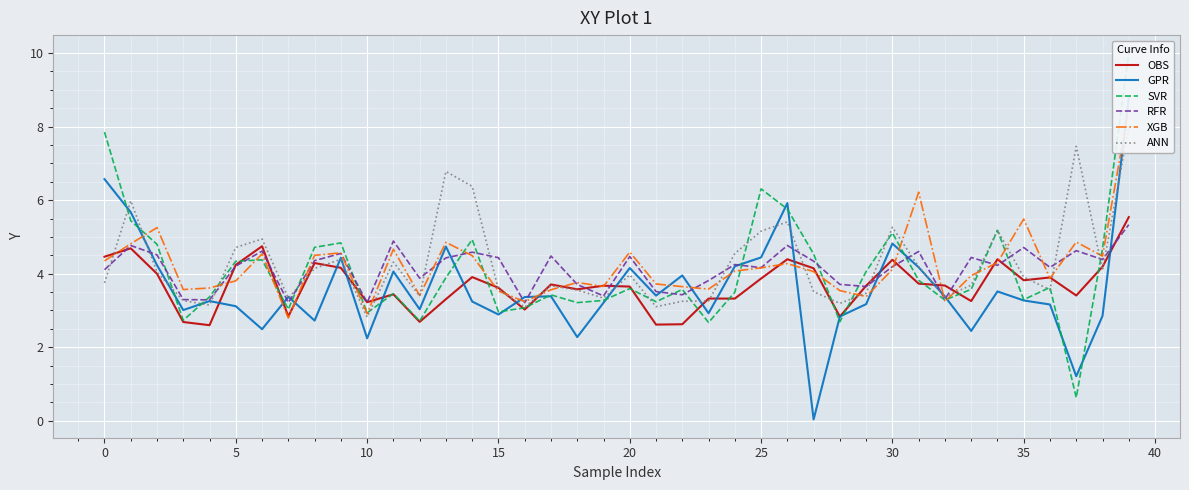

What is the highest value of the RFR series?

5.3